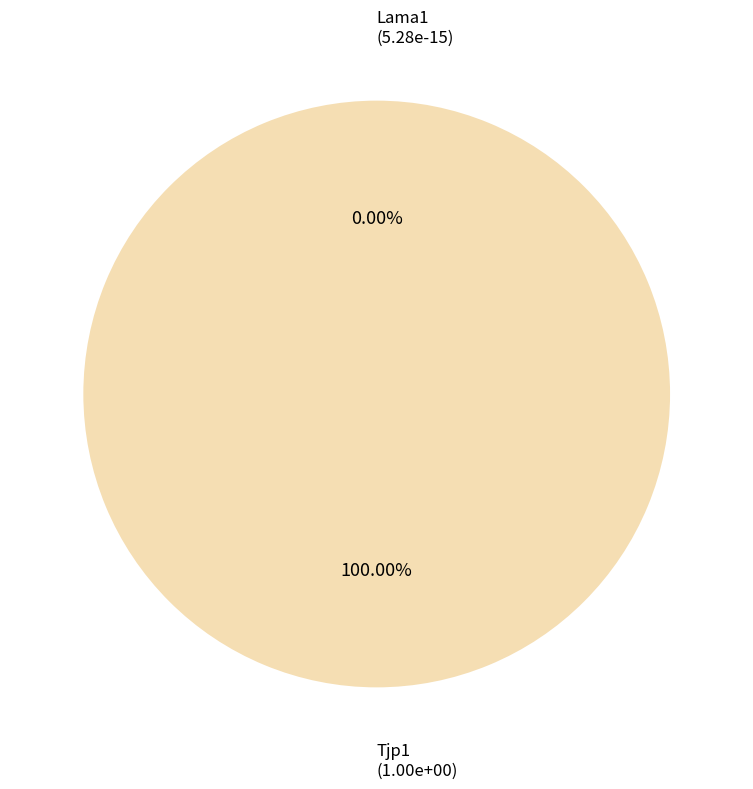

What is the largest slice in the pie chart?

Tjp1